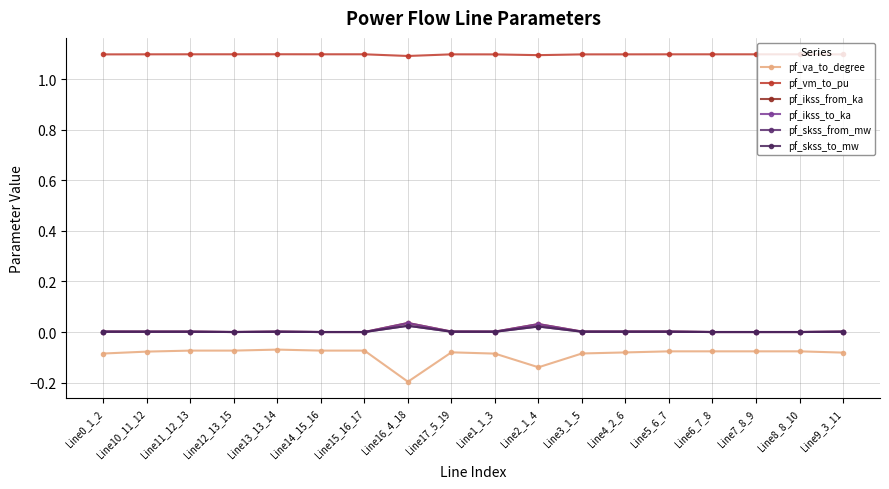

Does the chart have visible grid lines?

Yes